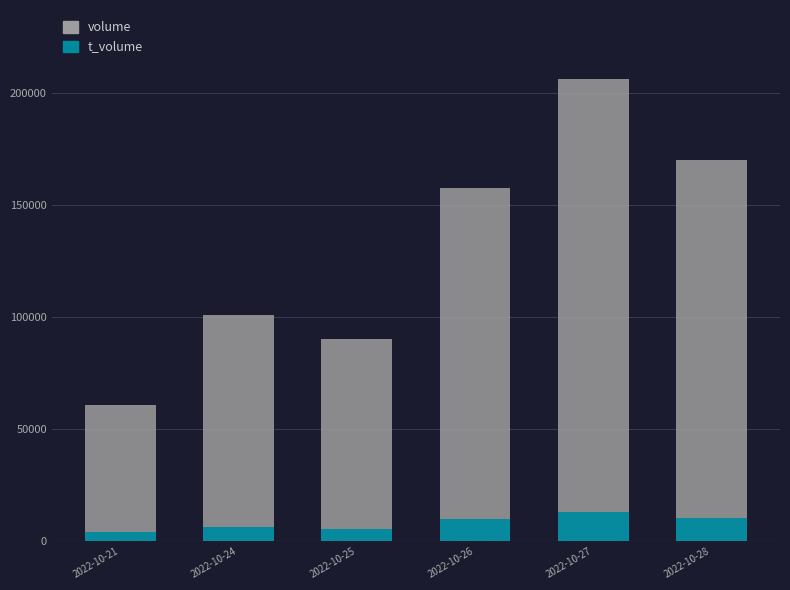

Which series has the largest range (max minus min)?

volume